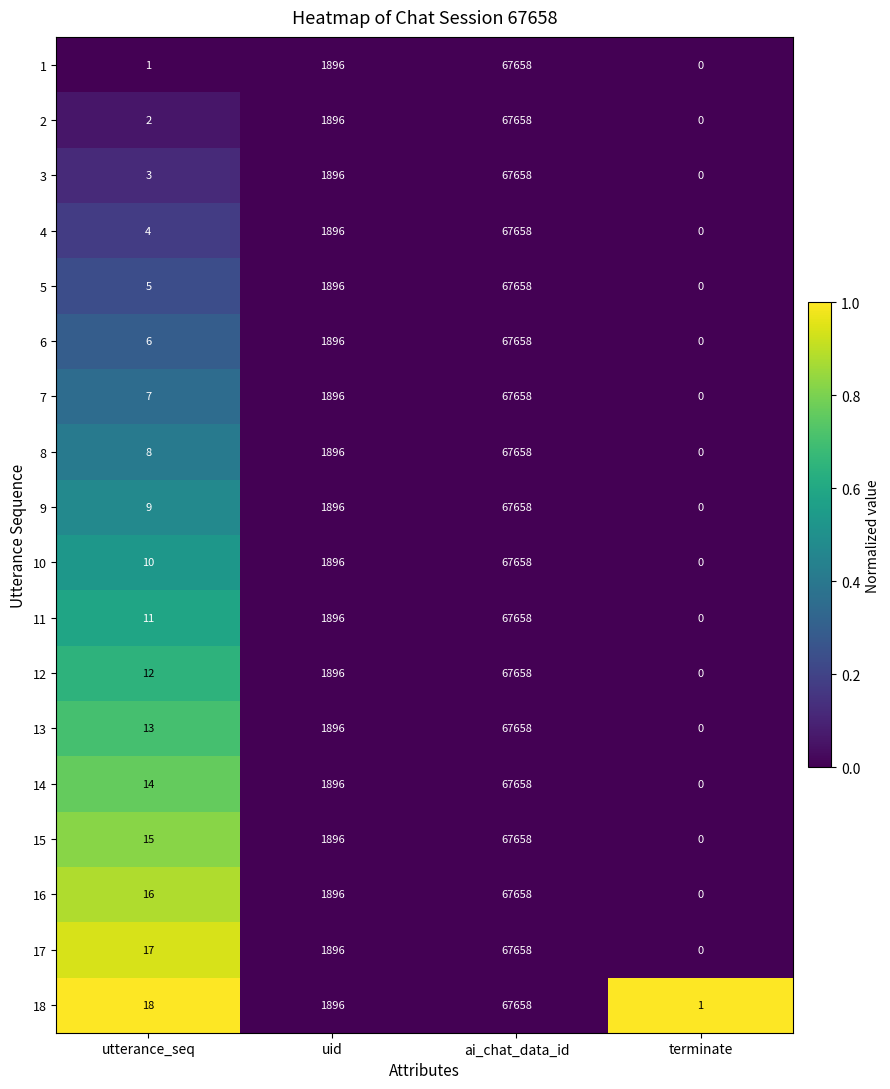

List the labels in order of 15 value, smallest first.

terminate, utterance_seq, uid, ai_chat_data_id